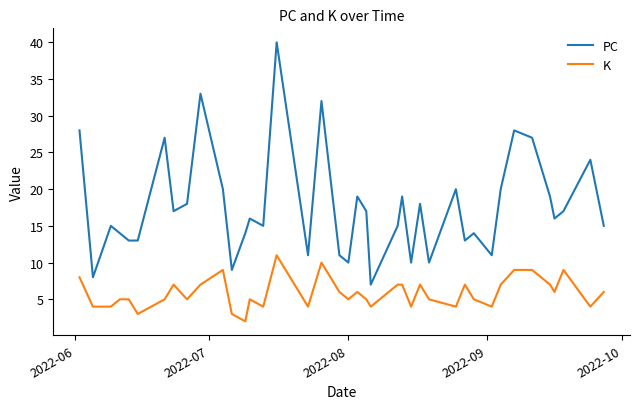

What are all the series names shown in the legend?

PC, K